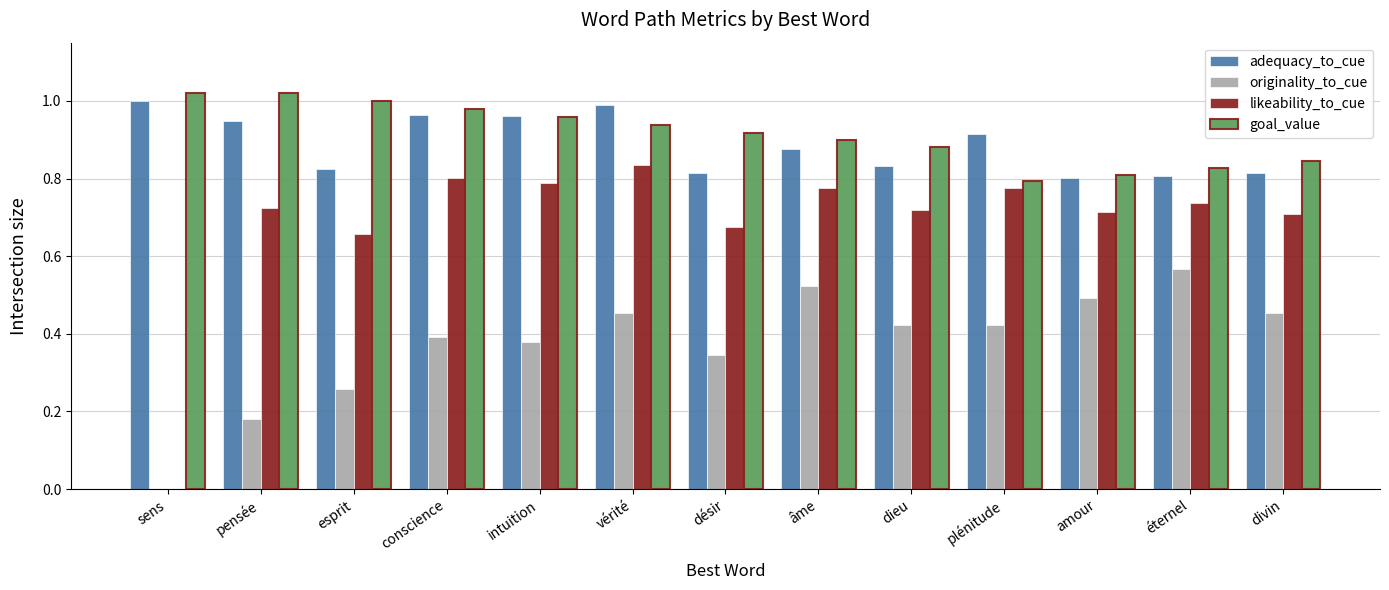

Which series has the largest total across all categories?

goal_value